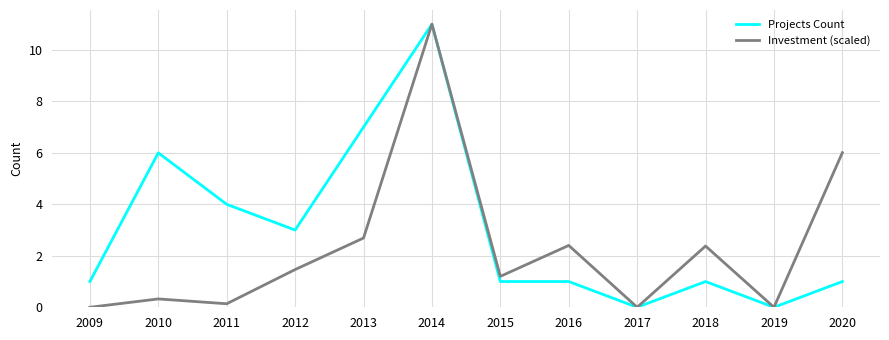

Between 2013 and 2014, which series saw the biggest shift?

Investment (scaled)